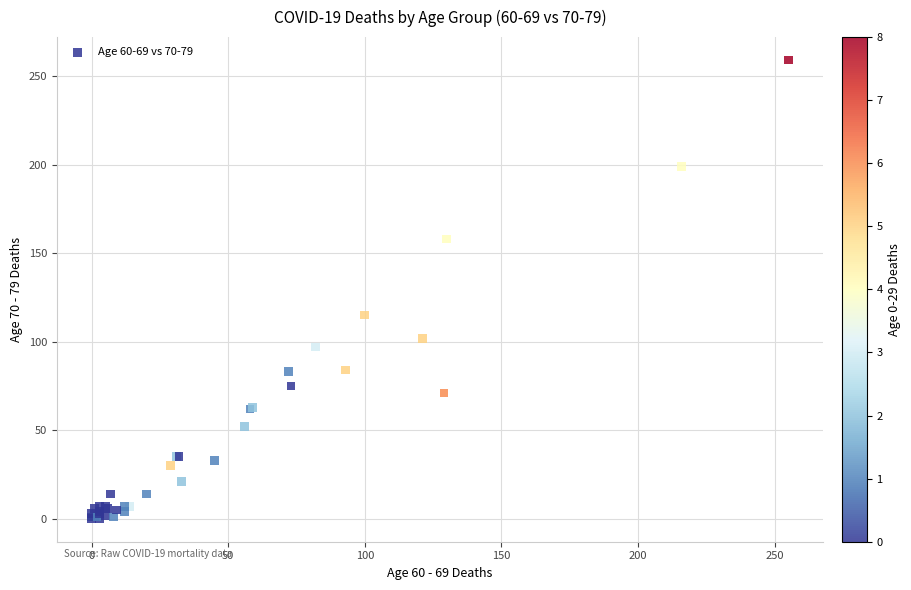

What Y value in the scatter plot is closest to 129?

115